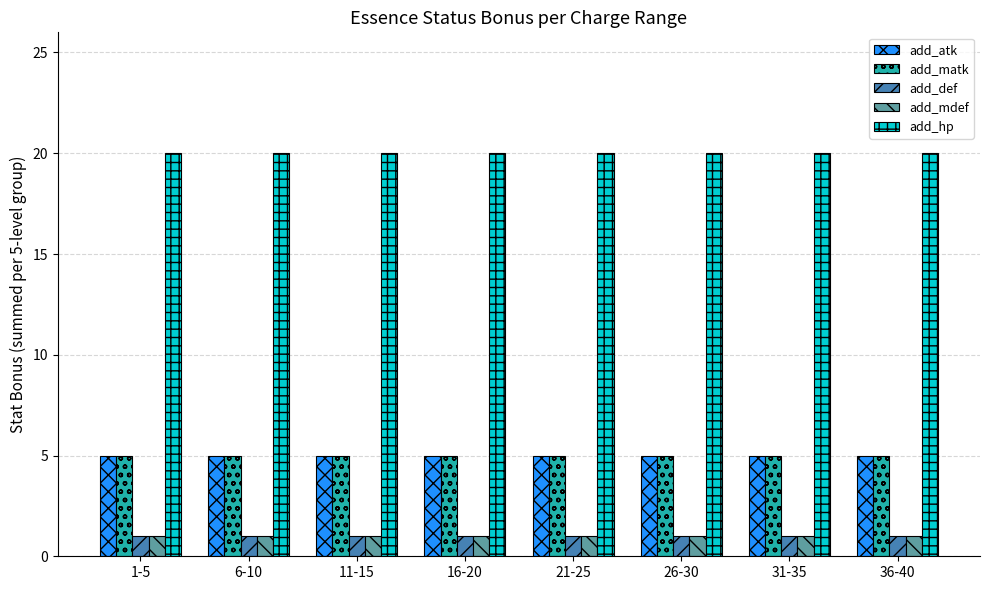

Reading left to right, transcribe all the data shown in this chart.

add_atk: 1-5=5	6-10=5	11-15=5	16-20=5	21-25=5	26-30=5	31-35=5	36-40=5
add_matk: 1-5=5	6-10=5	11-15=5	16-20=5	21-25=5	26-30=5	31-35=5	36-40=5
add_def: 1-5=1	6-10=1	11-15=1	16-20=1	21-25=1	26-30=1	31-35=1	36-40=1
add_mdef: 1-5=1	6-10=1	11-15=1	16-20=1	21-25=1	26-30=1	31-35=1	36-40=1
add_hp: 1-5=20	6-10=20	11-15=20	16-20=20	21-25=20	26-30=20	31-35=20	36-40=20